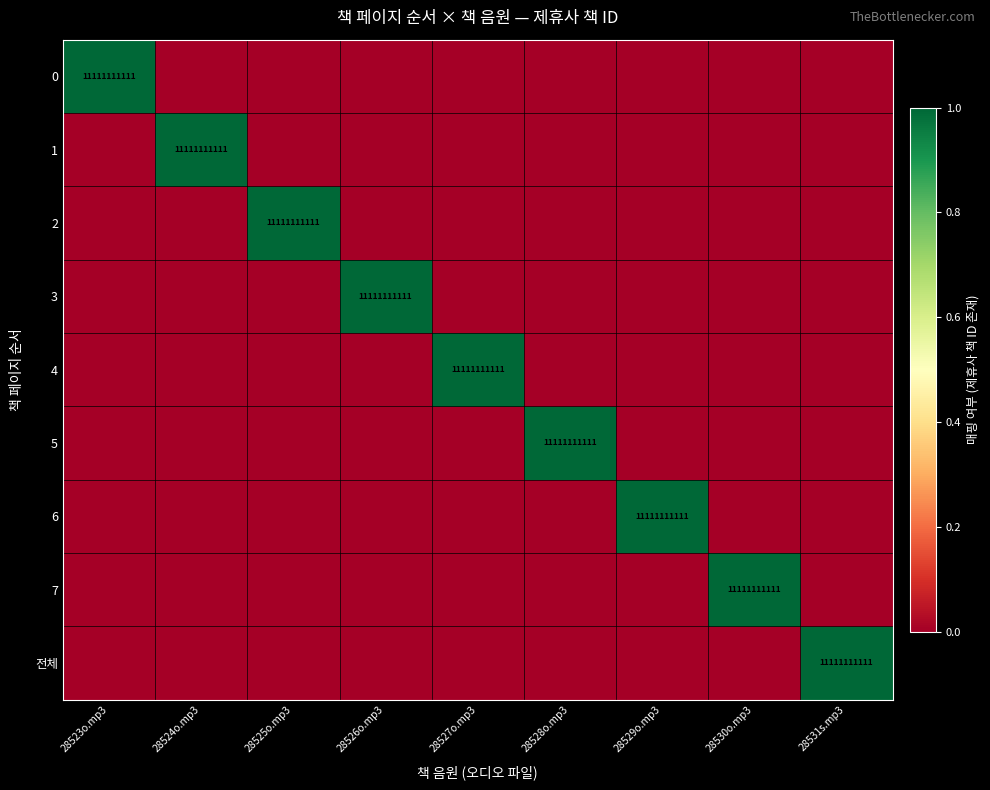

At 28531s.mp3, list the series in order from largest to smallest.

전체, 0, 1, 2, 3, 4, 5, 6, 7